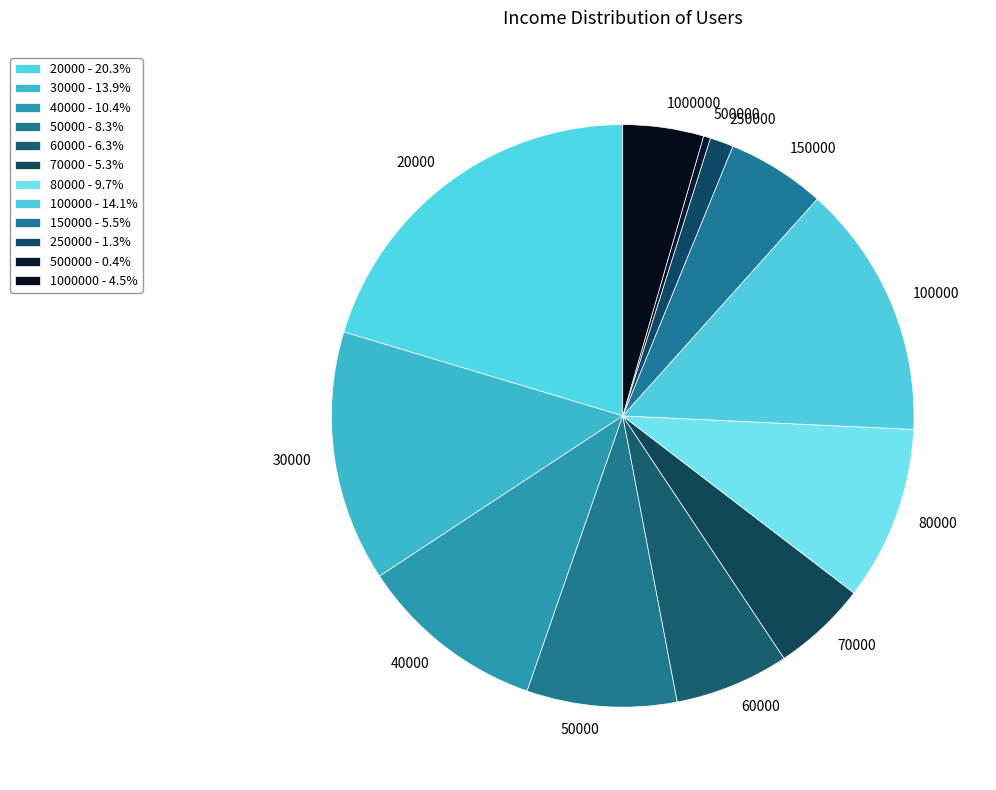

Is the sum of 40000 and 30000 greater than half?

No